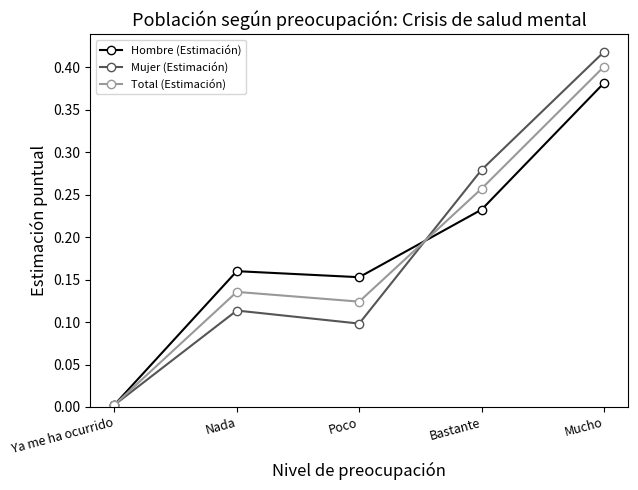

What is the label of the 4th point from the right?

Nada